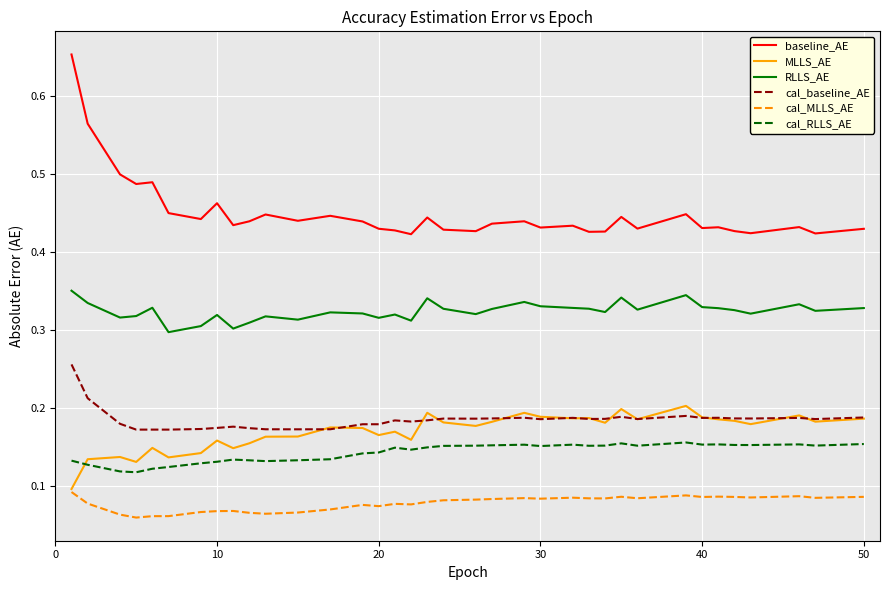

What is the average value of the cal_RLLS_AE series?

0.1